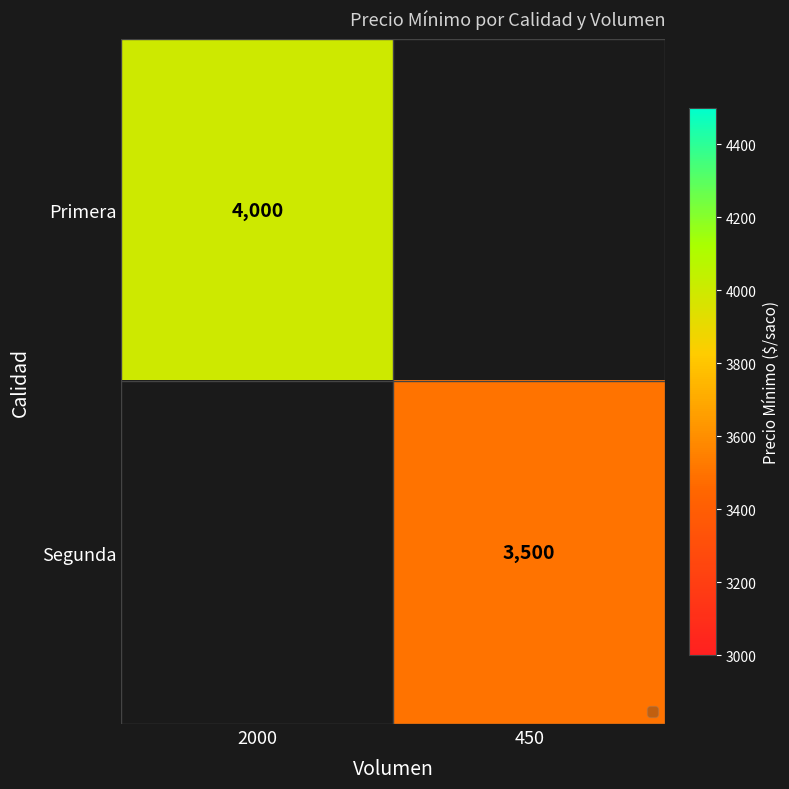

What is the greatest value displayed?

4000.0